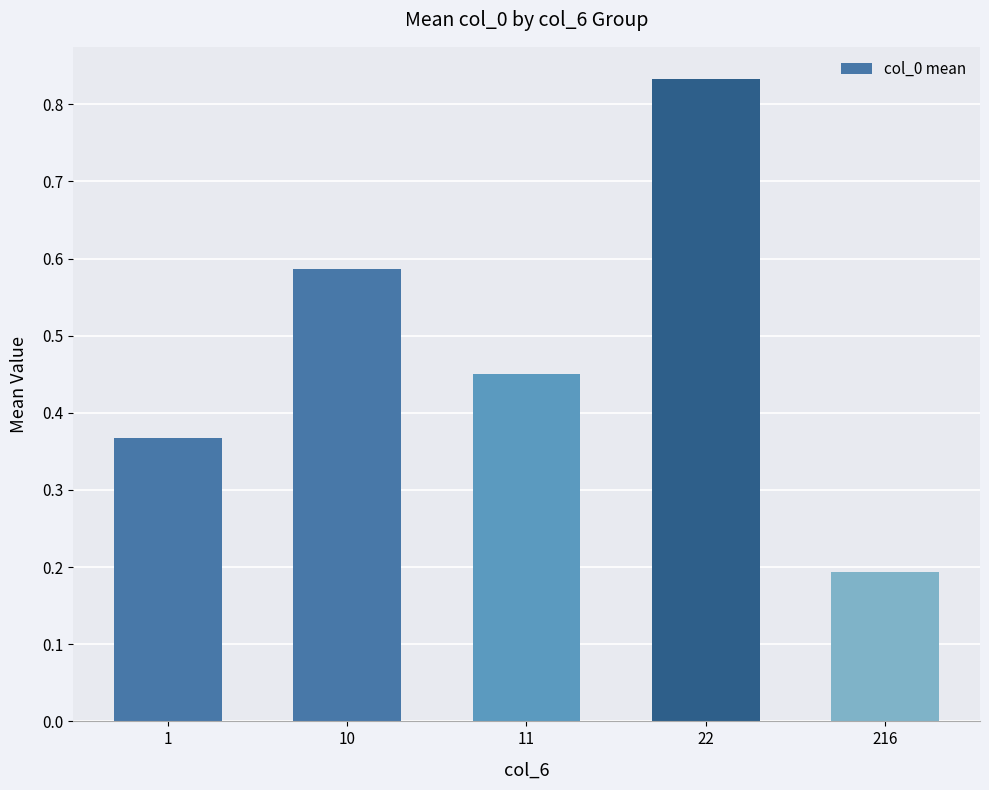

Which category has the lowest value across all series?

216